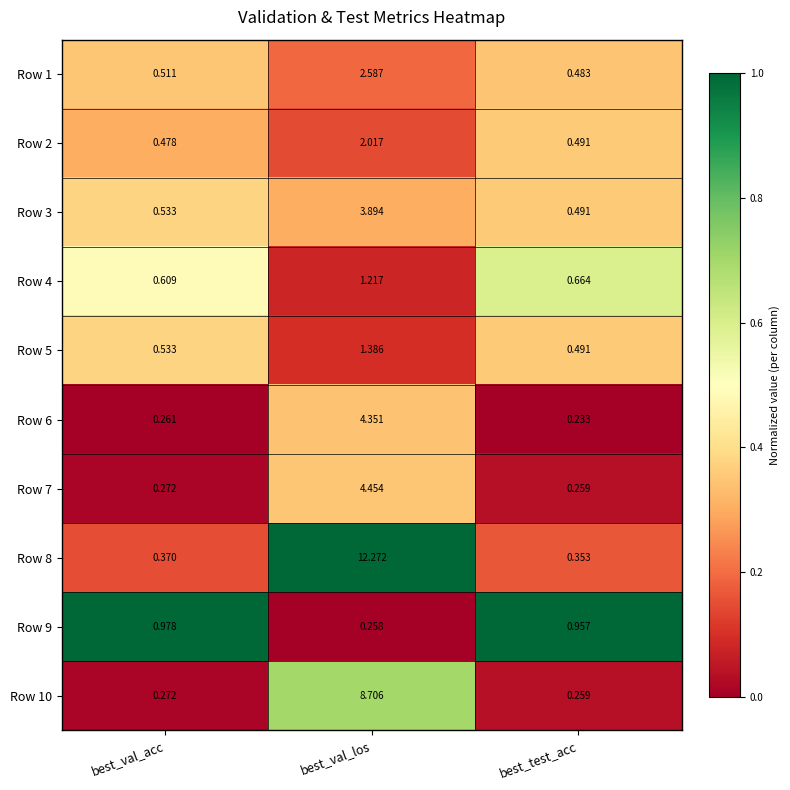

List the labels in order of Row 9 value, largest first.

best_val_acc, best_test_acc, best_val_los